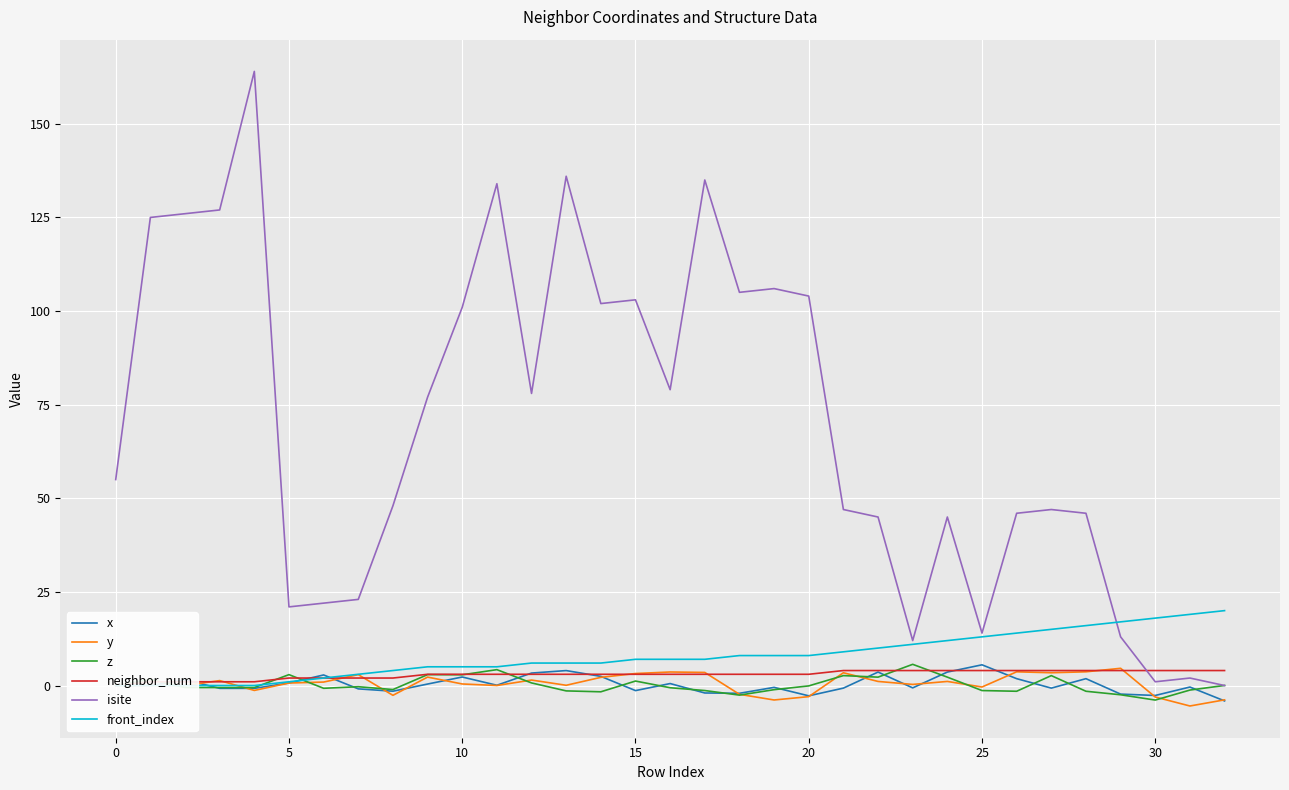

True or false: y and isite cross at least once.

False